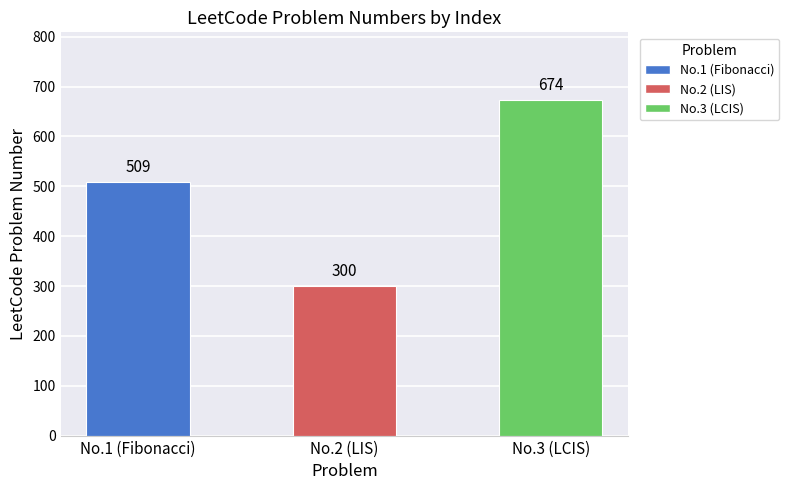

Are the bars horizontal?

No